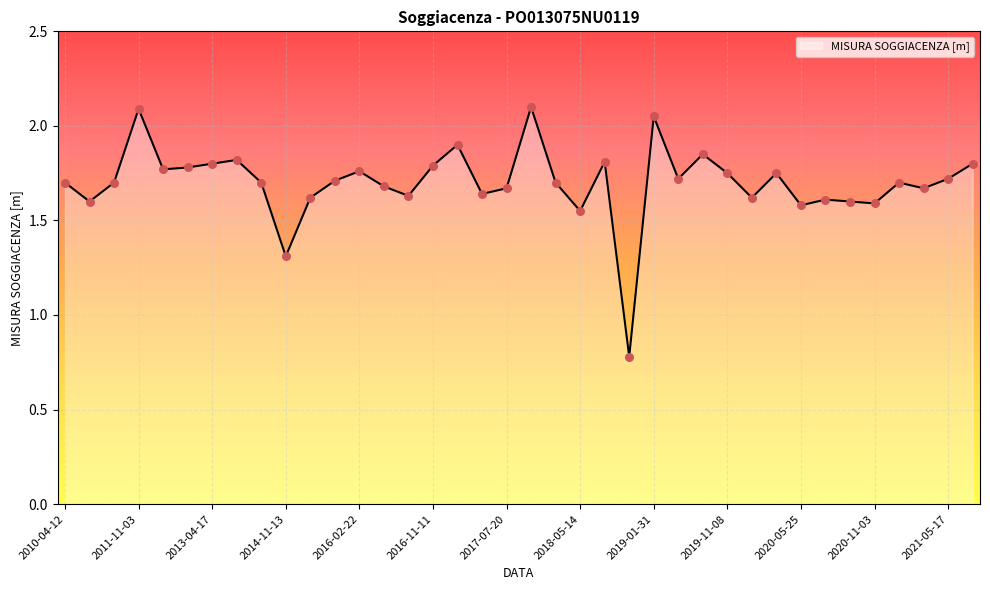

What is the smallest value displayed?

0.8